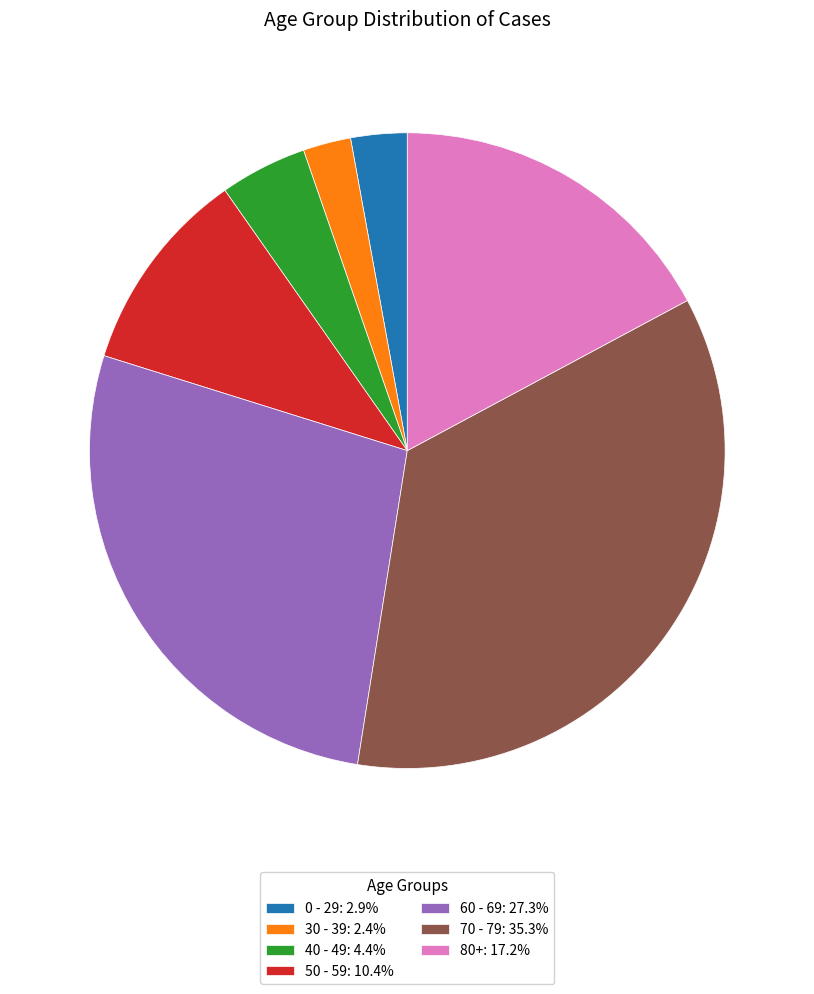

What is the ratio of the value at 50 - 59: 10.4% to the value at 80+: 17.2%?

0.6